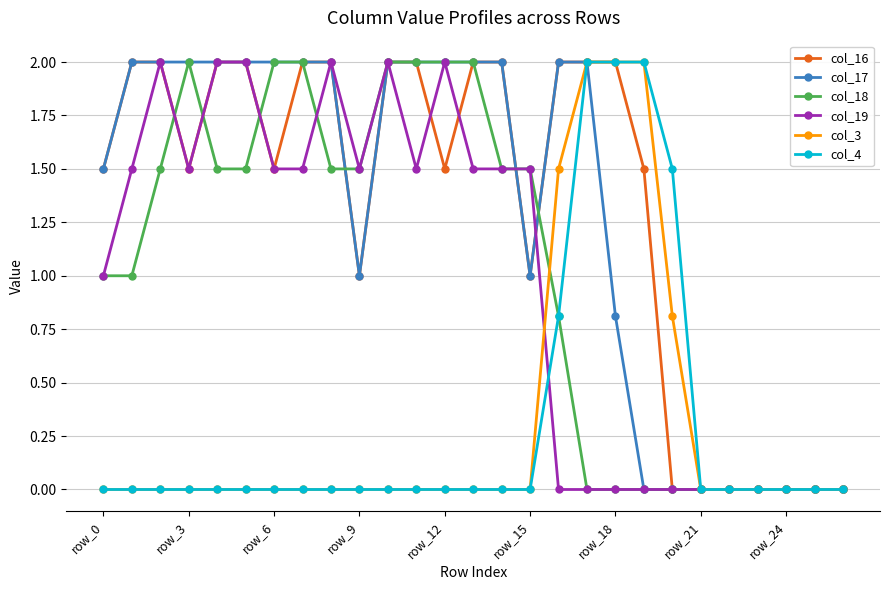

What is the highest value of the col_17 series?

2.0